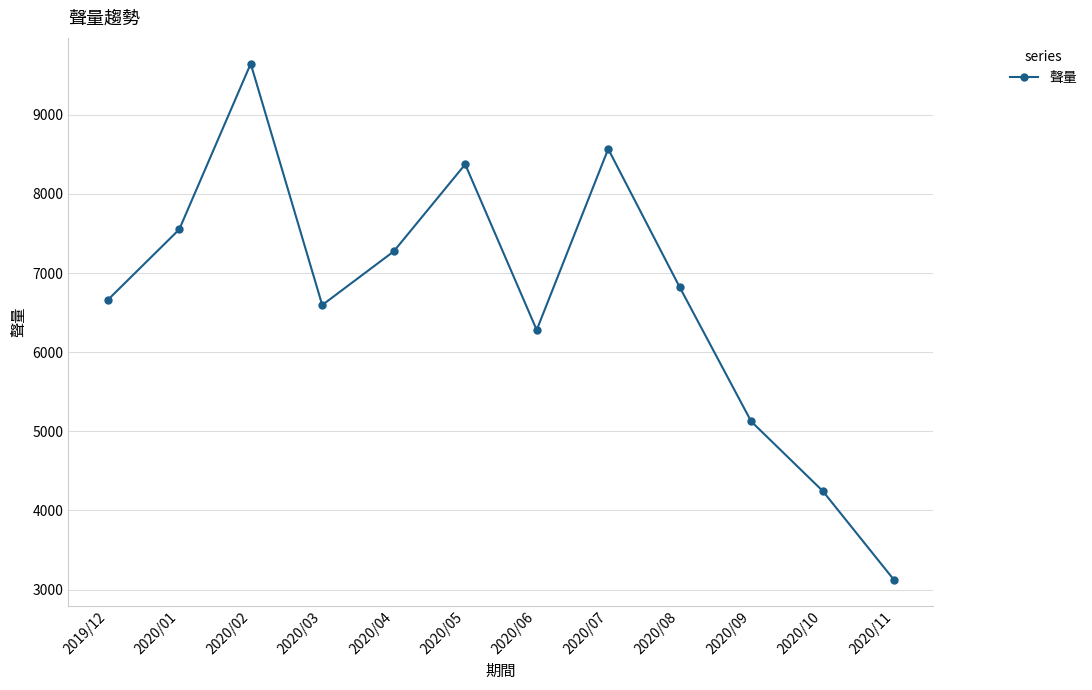

How many points are lower than both their immediate neighbors (excluding endpoints)?

2